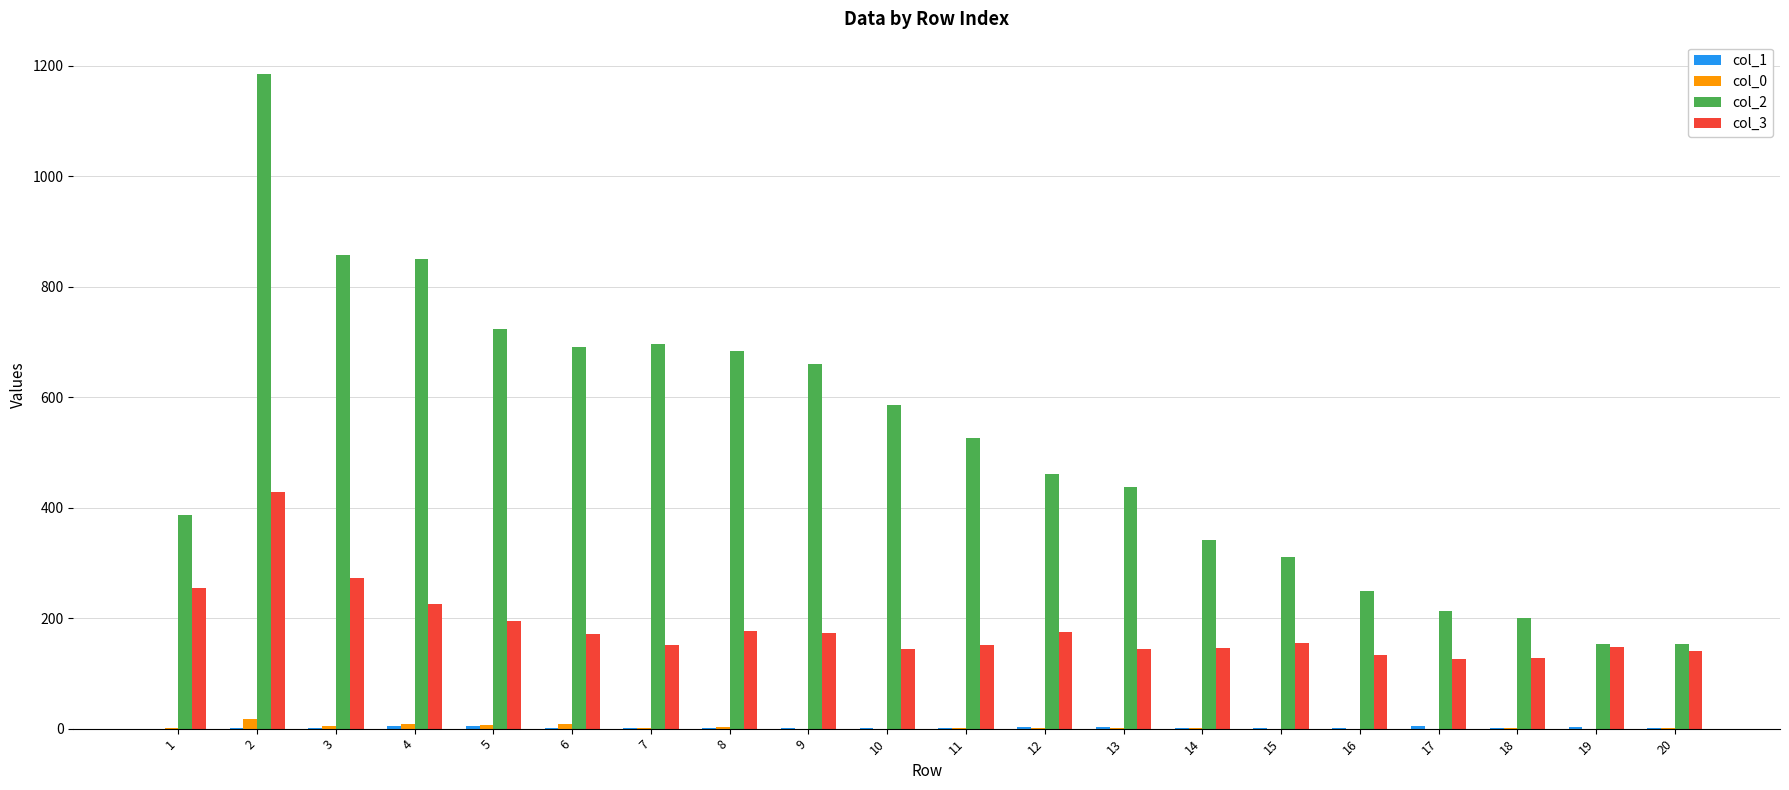

The value of col_3 at 3 is 73. True or false?

False